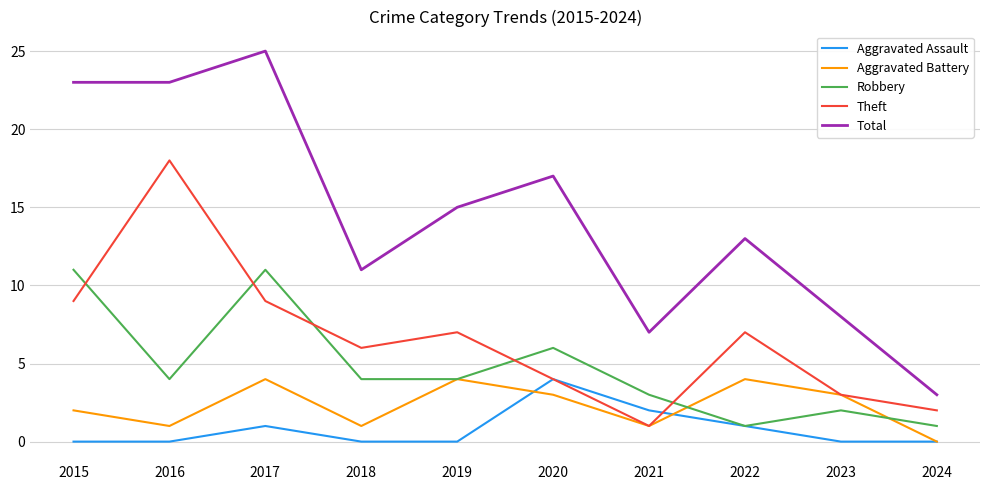

Does the chart display data point markers on the line(s)?

No